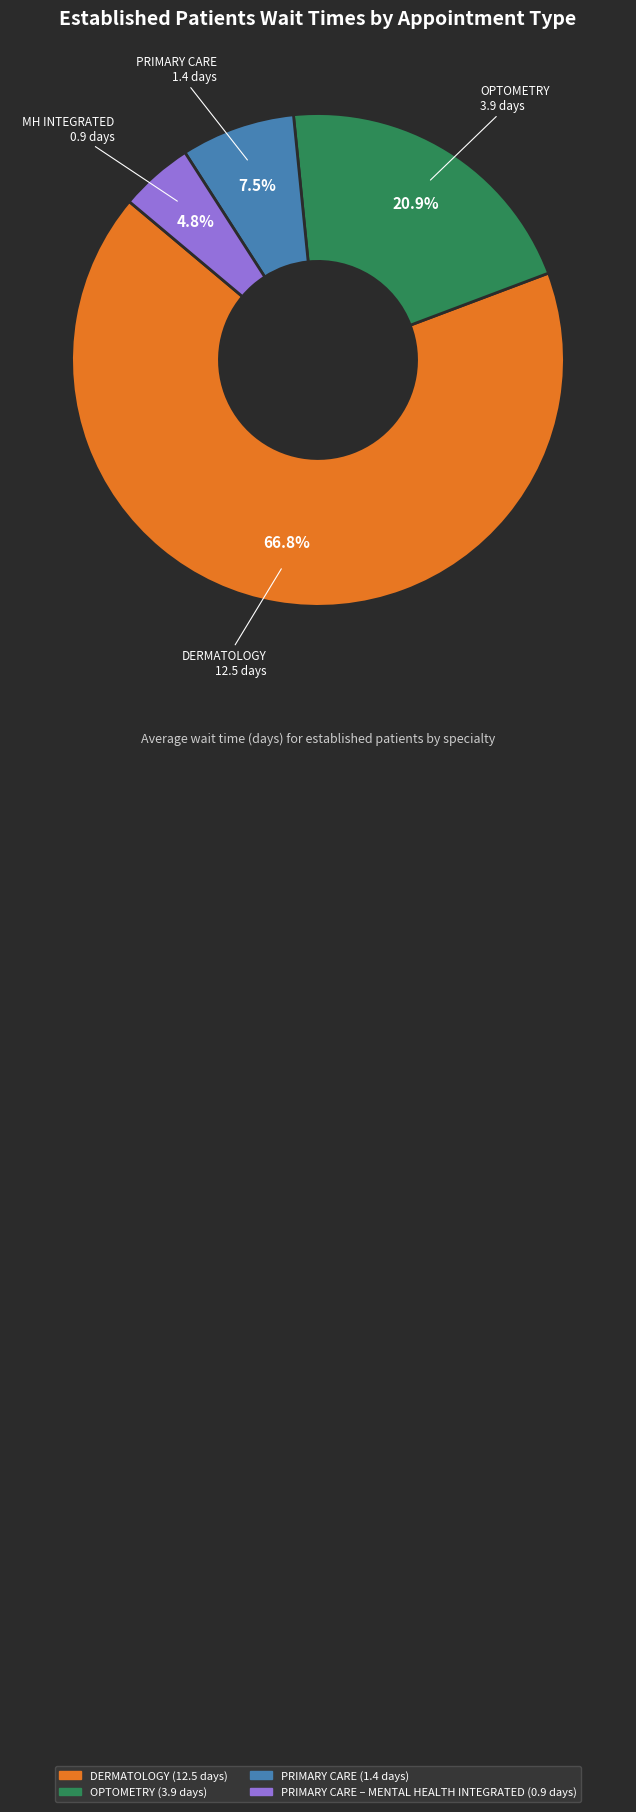

Is there a majority slice in this chart?

Yes